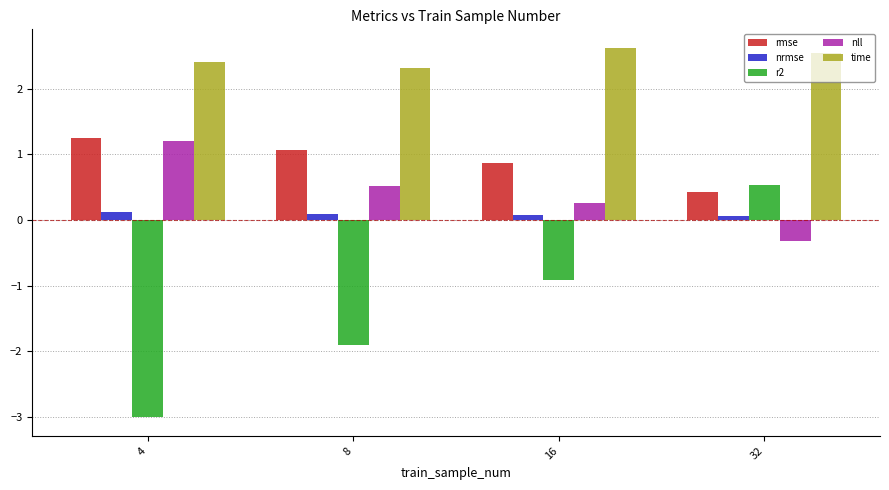

What is the approximate value of nrmse at 8?

0.1